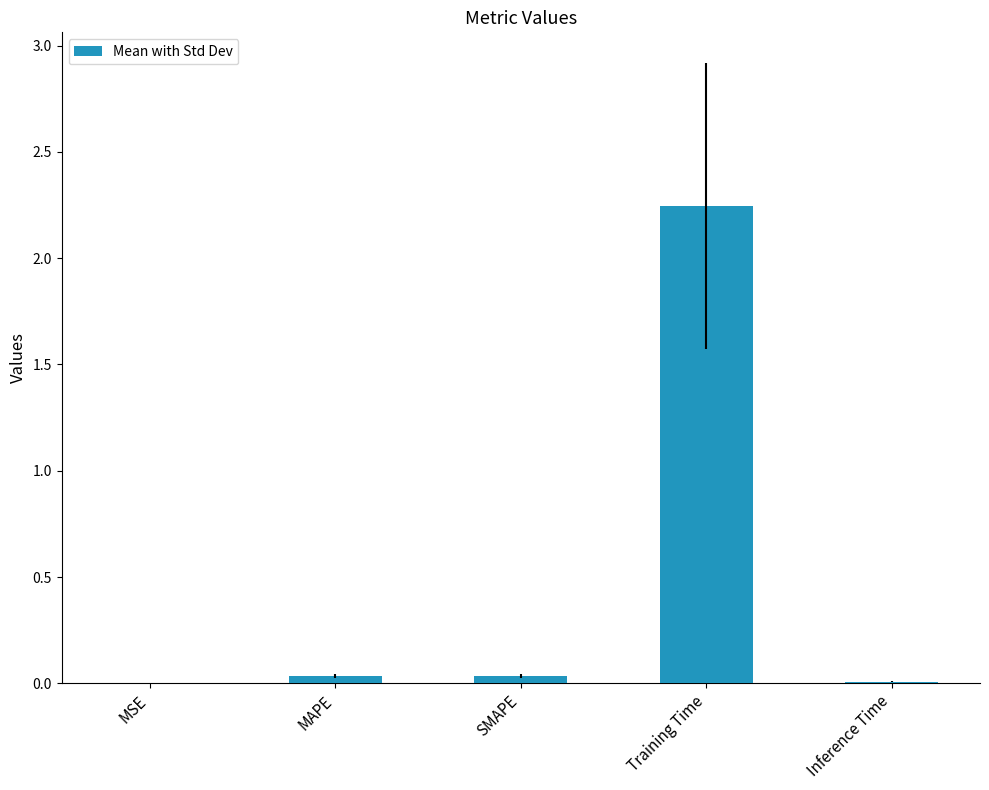

What is the sum of all values?

2.3